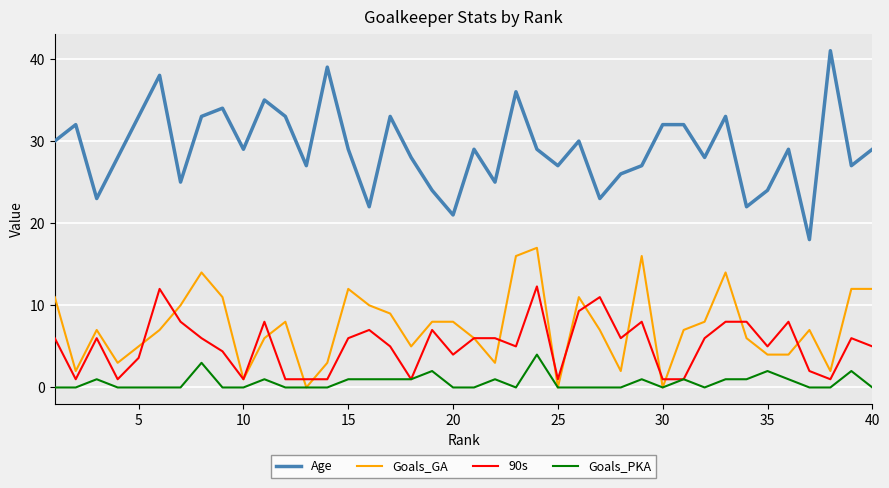

Which series has the largest total across all categories?

Age